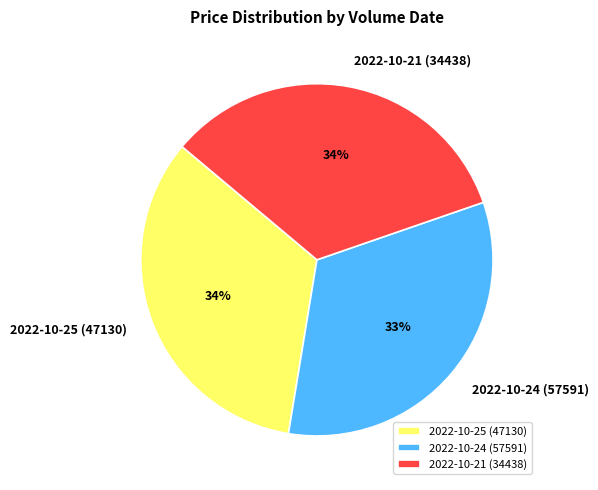

How many slices are in this pie chart?

3